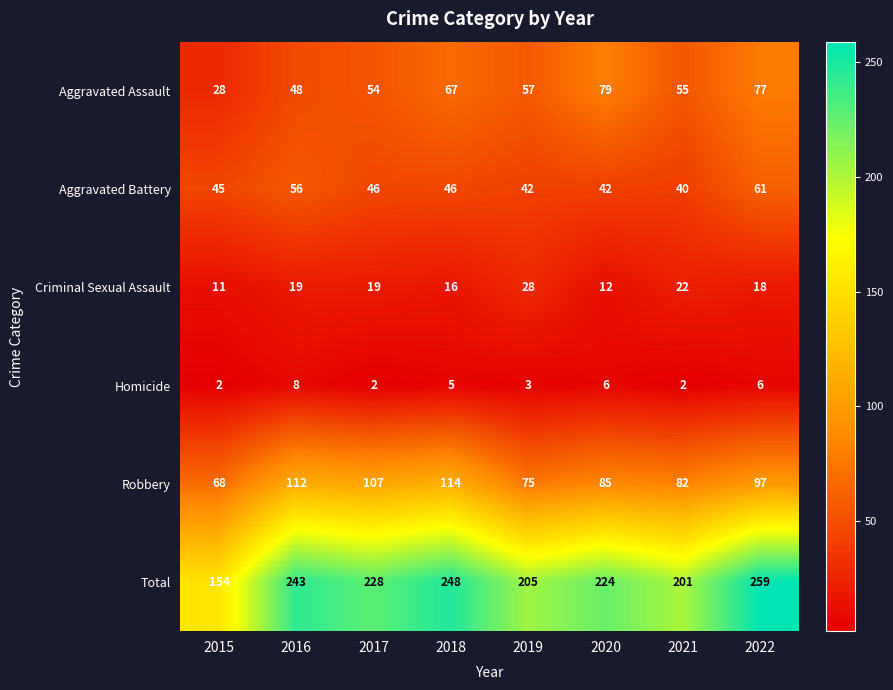

How many distinct data groups are displayed?

6